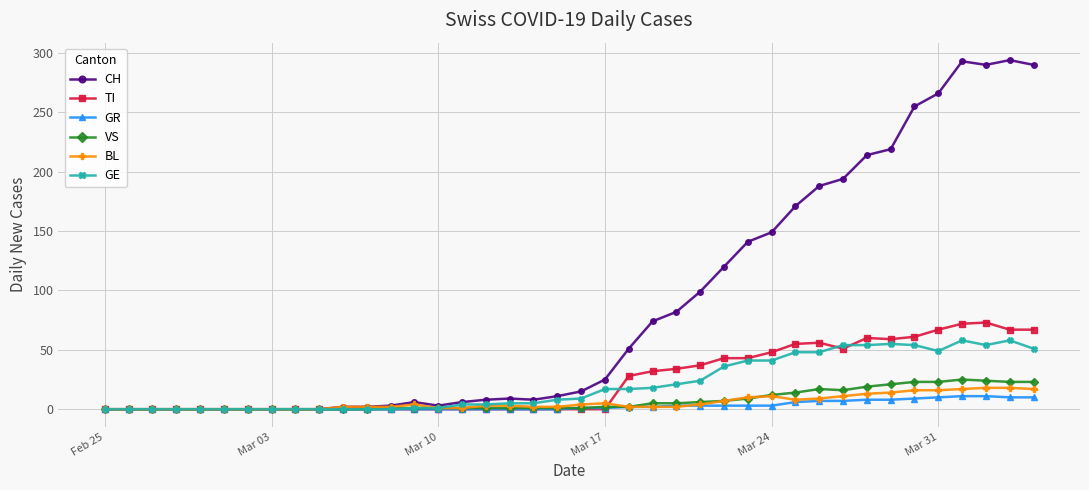

At how many categories does at least one series exceed 235?

6